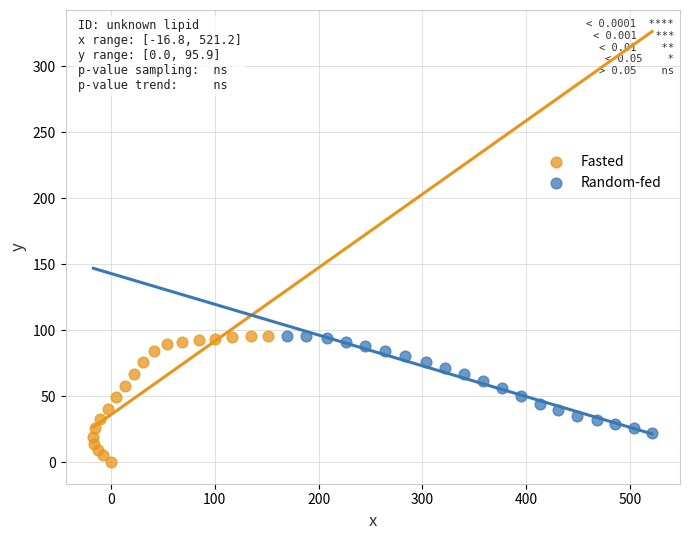

Which series has the largest Y range (max minus min)?

Fasted